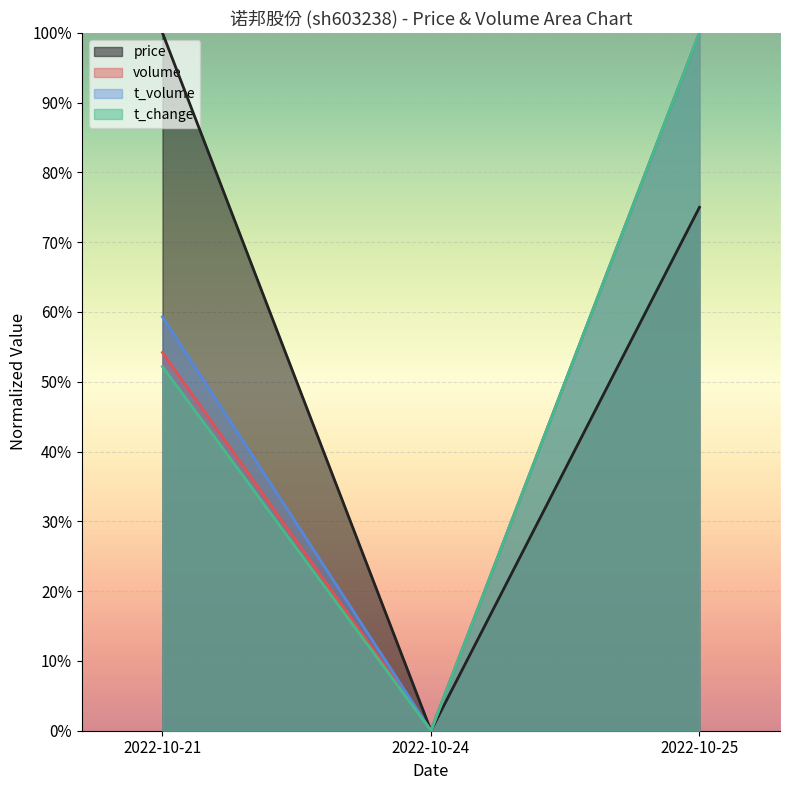

How many values in price are above zero?

2